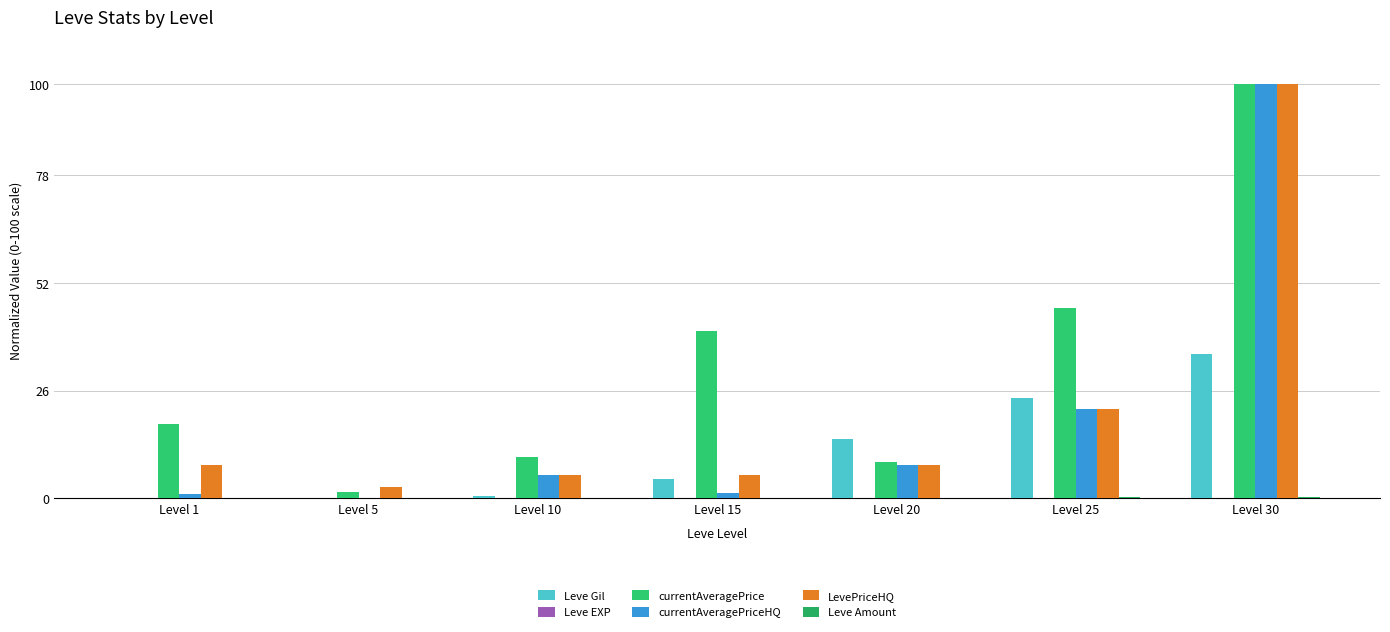

What is the value of the Leve Amount bar at the 5th from the left?

0.2